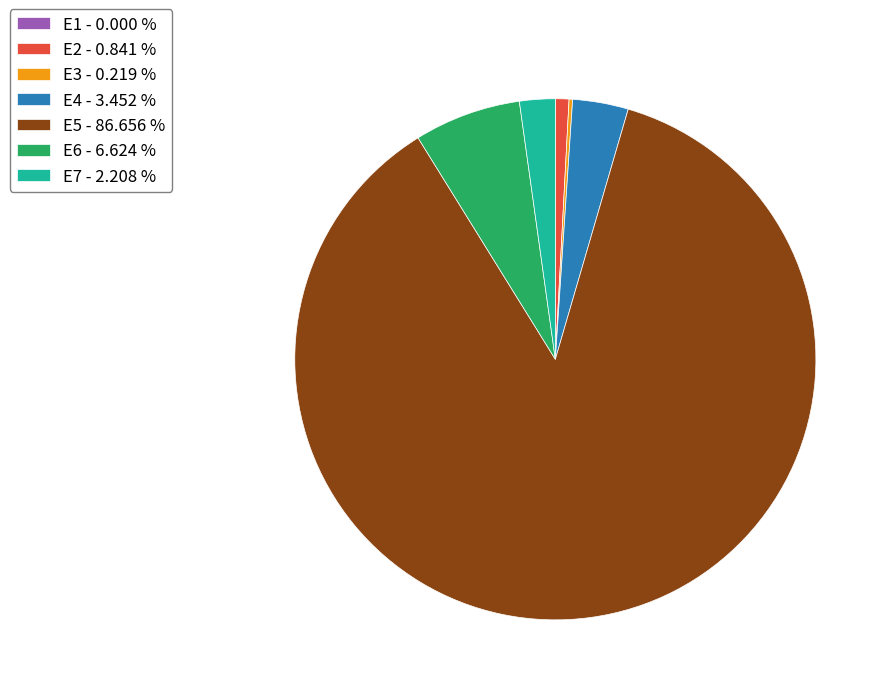

Does E5 - 86.656 % represent more than half of the total?

Yes